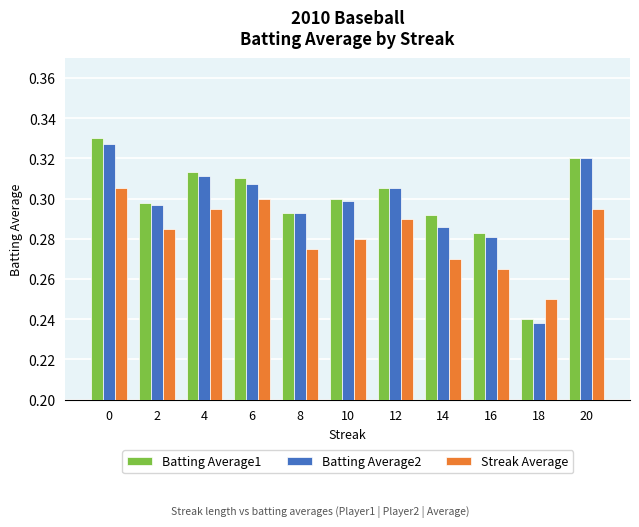

What is the total value across all series at 20?

0.9